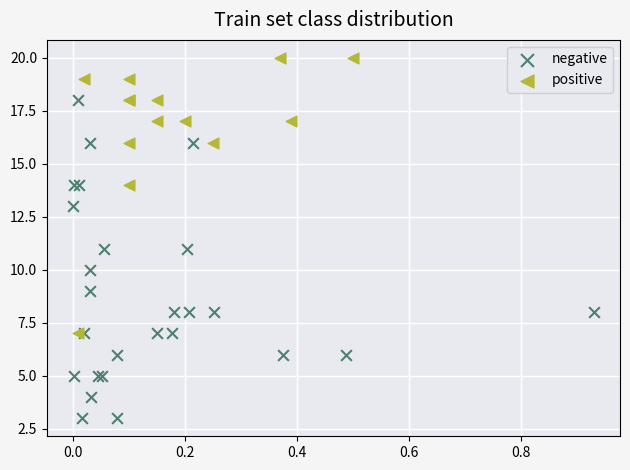

Which series contains the lowest Y value?

negative